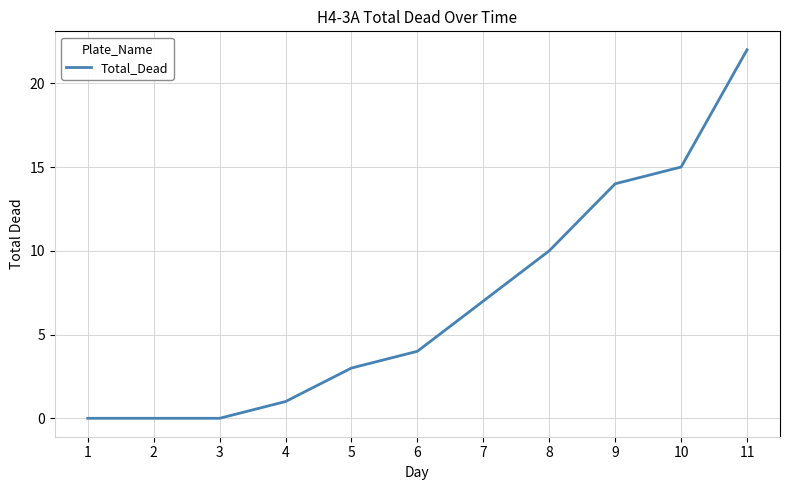

True or false: the data shows -14 at 3.

False